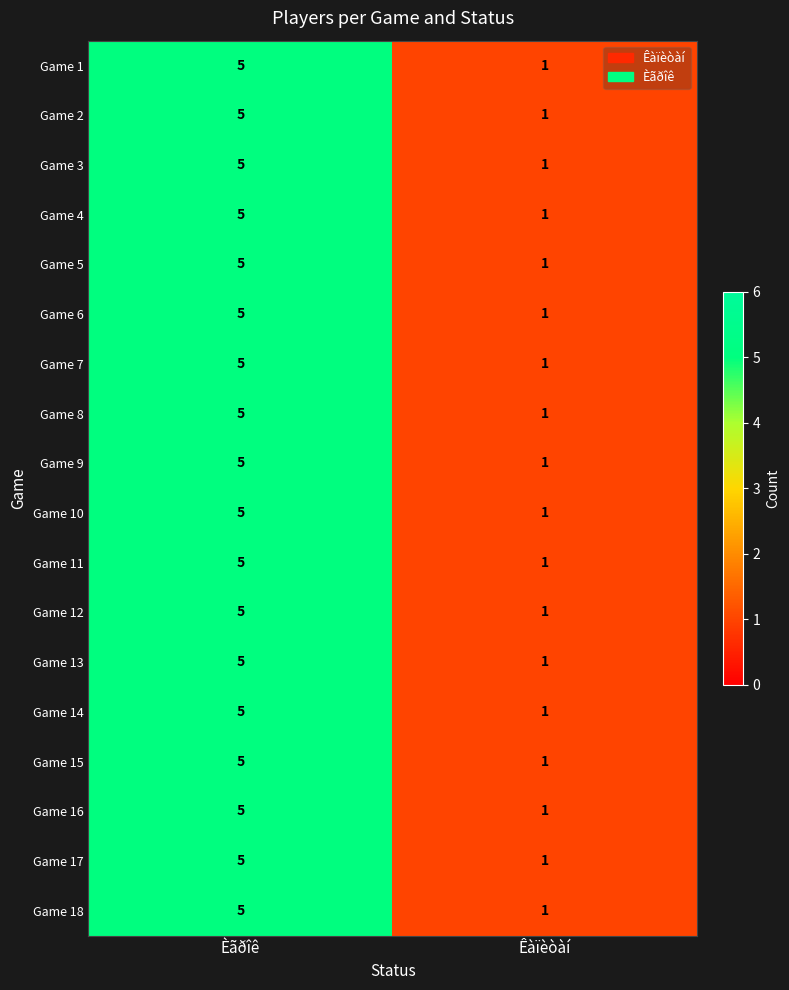

What is the average value of the Game 5 series?

3